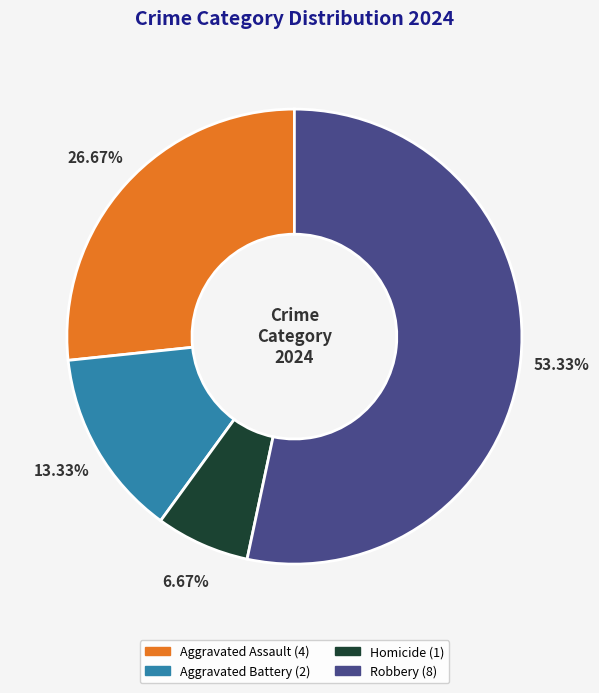

Which slice is the smallest?

Homicide